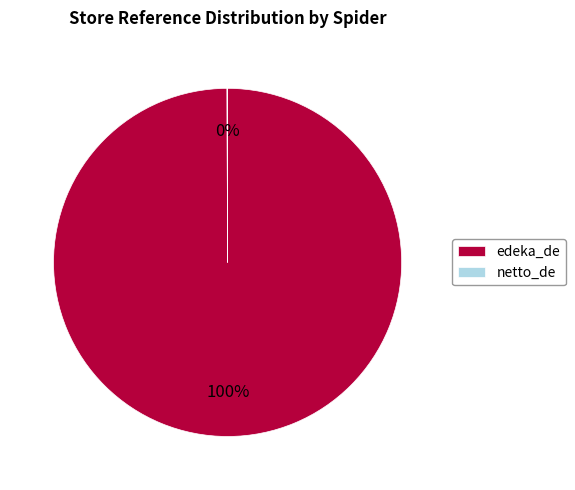

What percentage is the edeka_de slice, to the nearest percent?

100%